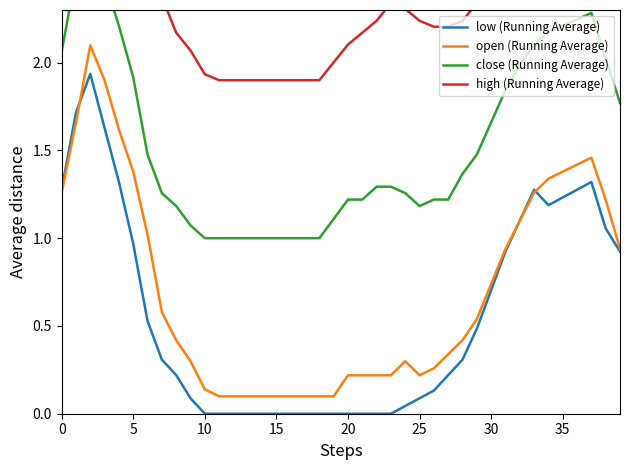

Reading right to left, list all the values displayed in this chart.

low (Running Average): 0.9	1.1	1.3	1.3	1.2	1.2	1.3	1.1	0.9	0.7	0.5	0.3	0.2	0.1	0.1	0.0	0.0	0.0	0.0	0.0	0.0	0.0	0.0	0.0	0.0	0.0	0.0	0.0	0.0	0.0	0.1	0.2	0.3	0.5	1.0	1.3	1.6	1.9	1.7	1.3
open (Running Average): 0.9	1.2	1.5	1.4	1.4	1.3	1.3	1.1	0.9	0.7	0.5	0.4	0.3	0.3	0.2	0.3	0.2	0.2	0.2	0.2	0.1	0.1	0.1	0.1	0.1	0.1	0.1	0.1	0.1	0.1	0.3	0.4	0.6	1.0	1.4	1.6	1.9	2.1	1.7	1.3
close (Running Average): 1.8	2.0	2.3	2.2	2.2	2.2	2.1	2.0	1.8	1.7	1.5	1.4	1.2	1.2	1.2	1.3	1.3	1.3	1.2	1.2	1.1	1.0	1.0	1.0	1.0	1.0	1.0	1.0	1.0	1.0	1.1	1.2	1.3	1.5	1.9	2.2	2.5	2.7	2.5	2.1
high (Running Average): 2.6	2.8	3.1	3.1	3.1	3.0	2.9	2.8	2.7	2.5	2.3	2.2	2.2	2.2	2.2	2.3	2.3	2.2	2.2	2.1	2.0	1.9	1.9	1.9	1.9	1.9	1.9	1.9	1.9	1.9	2.1	2.2	2.4	2.8	3.2	3.4	3.6	3.7	3.3	2.9